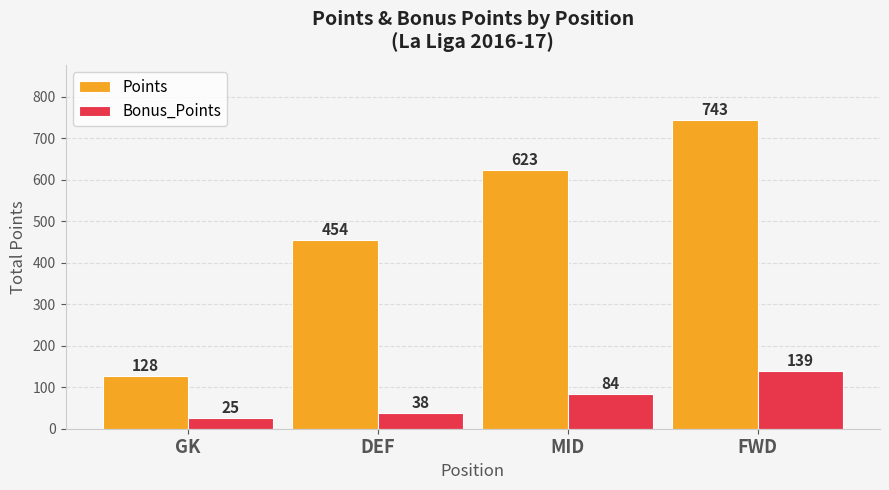

At which label is Bonus_Points closest to 82?

MID